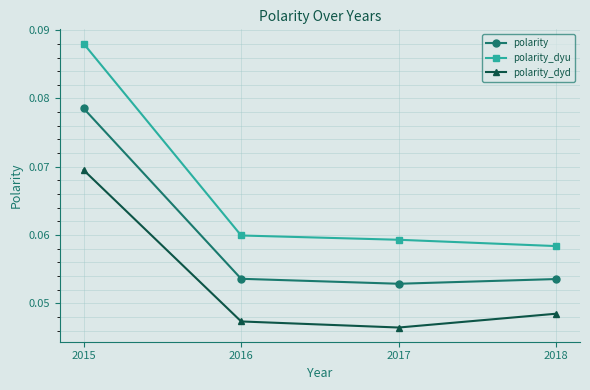

How many lines are shown in the chart?

3